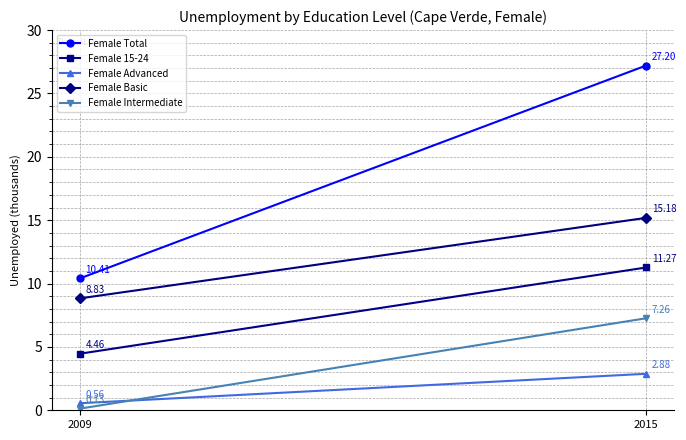

Is this an area chart (filled region under the line)?

No